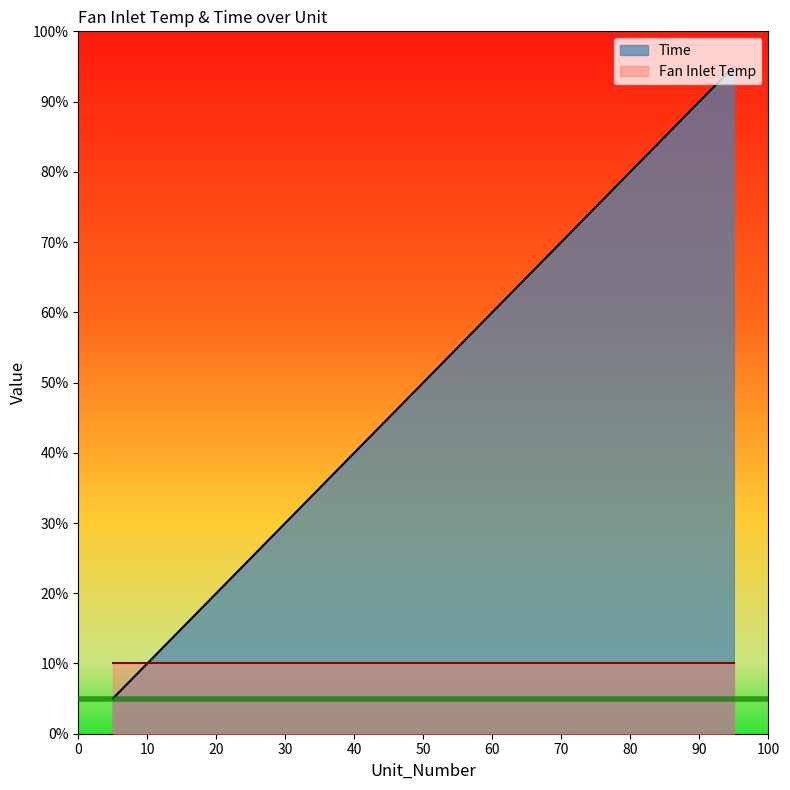

How many lines are shown in the chart?

2